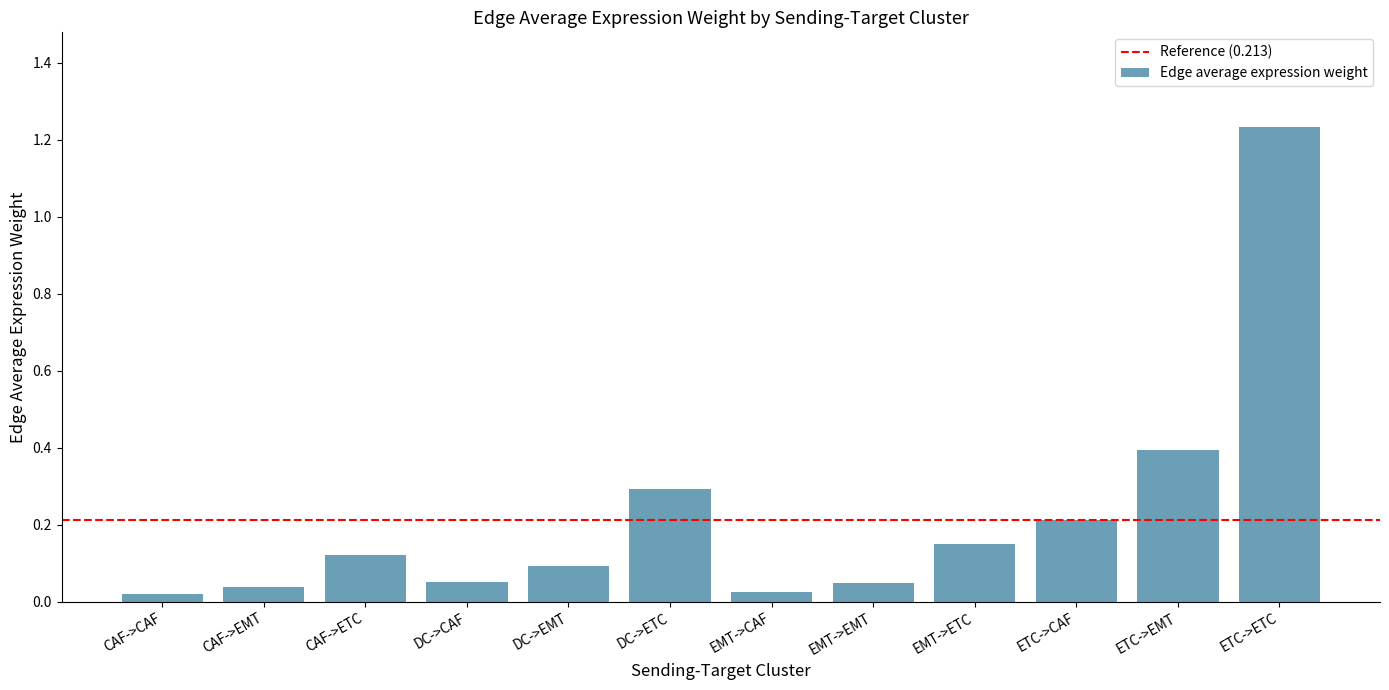

What is the approximate value at DC->ETC?

0.3